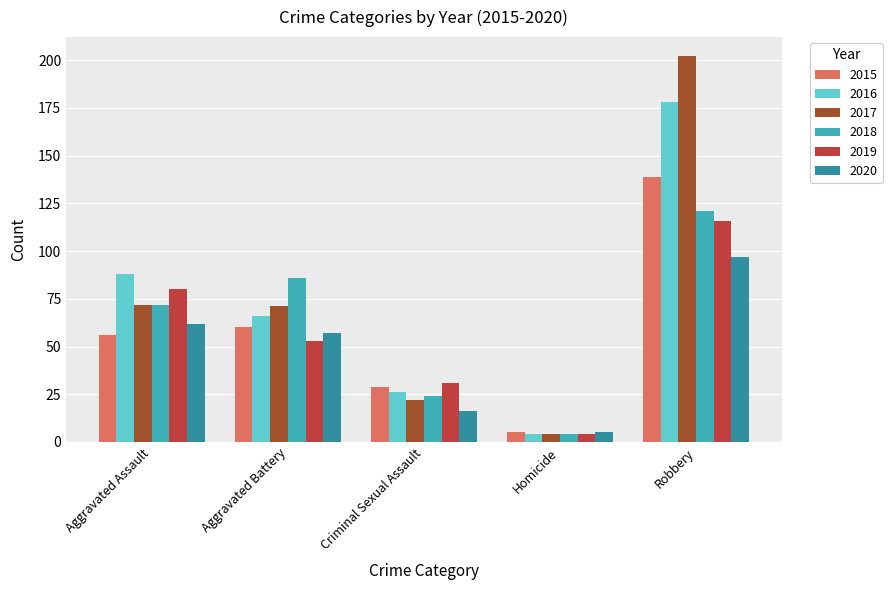

Is it true that 2020 equals 97 at Robbery?

True